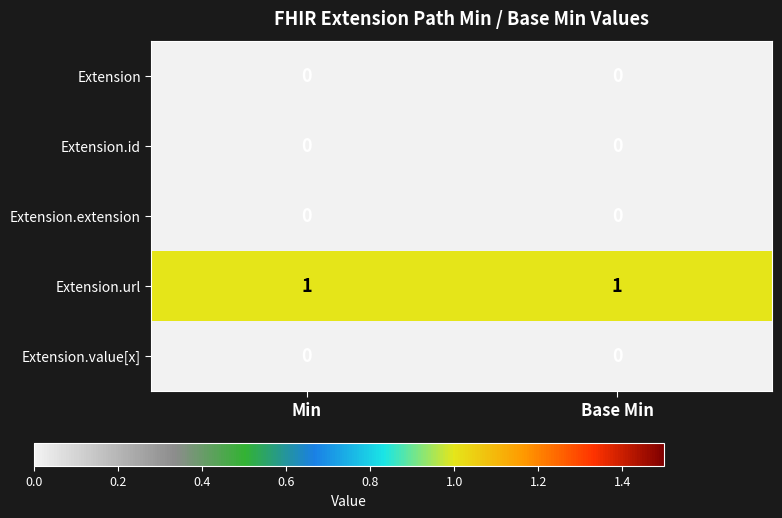

The value of Extension.url at Base Min is 1. True or false?

True